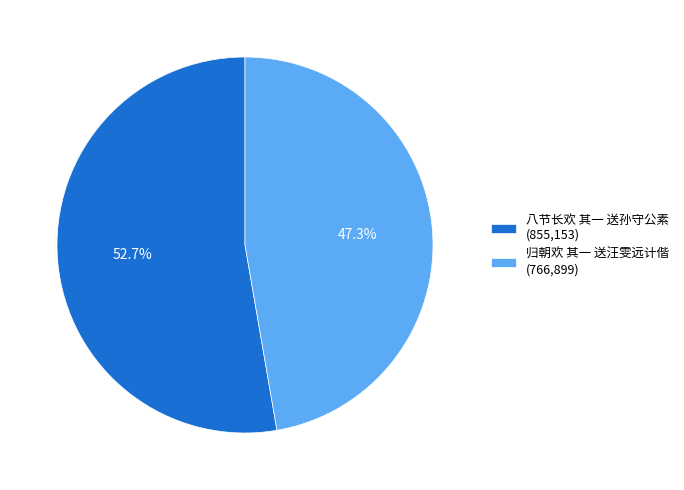

How many segments does this pie chart have?

2